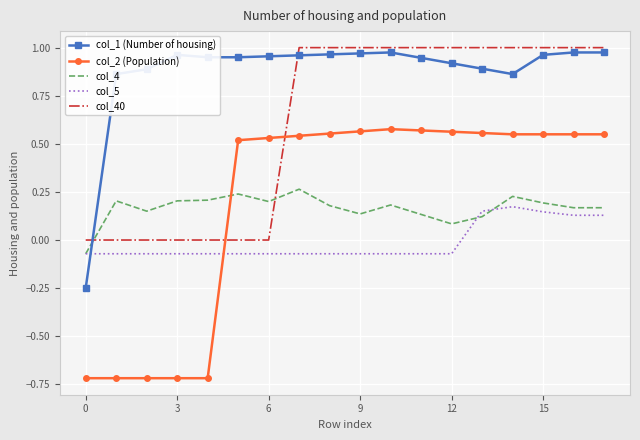

Which series has the largest total across all categories?

col_1 (Number of housing)